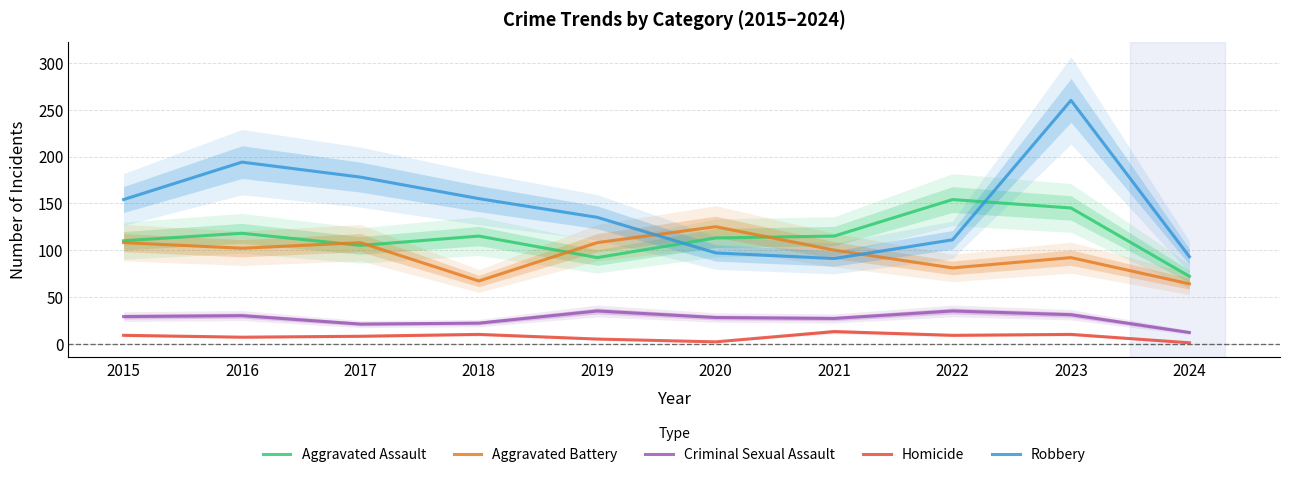

How many interior local valleys does the Robbery series have?

1